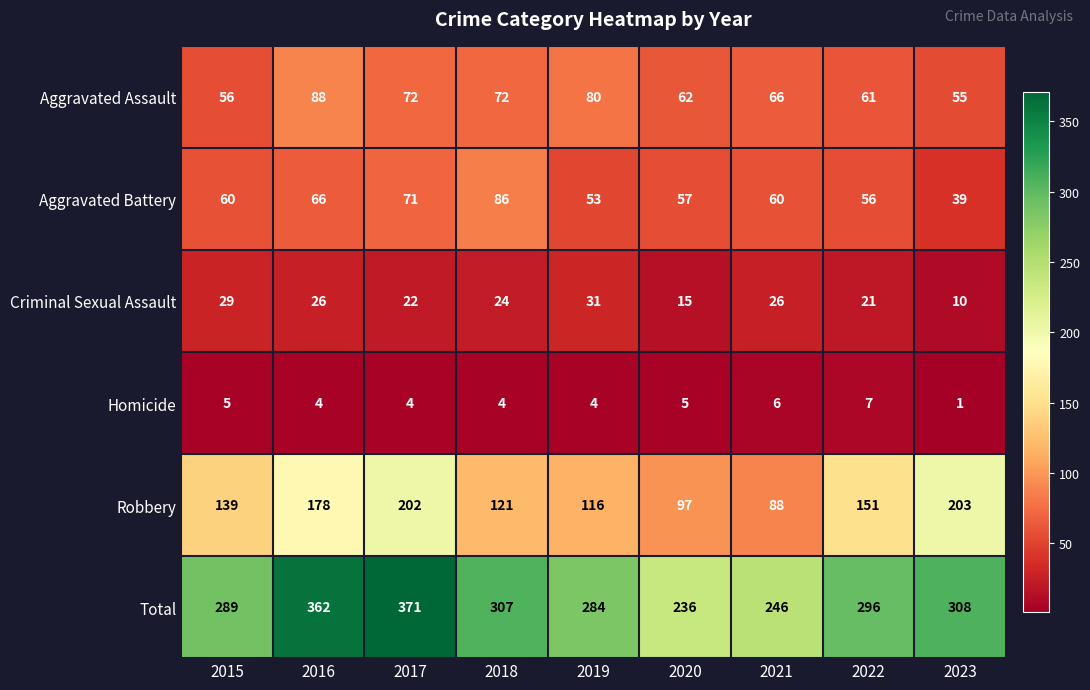

Which series has the widest spread of values?

Total